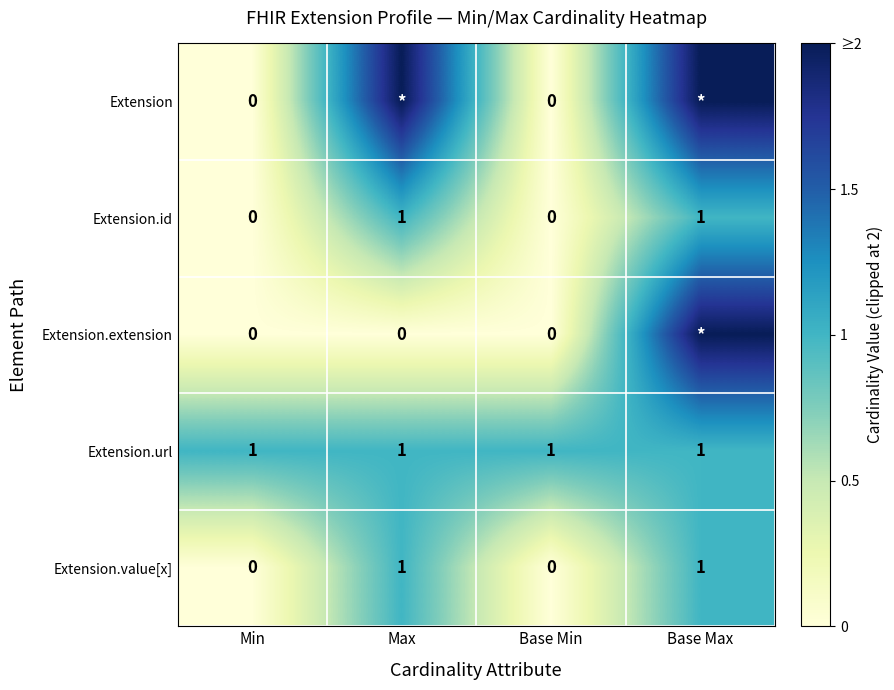

Is the value of Extension.value[x] at Base Min greater than the value of Extension.url at Base Min?

No